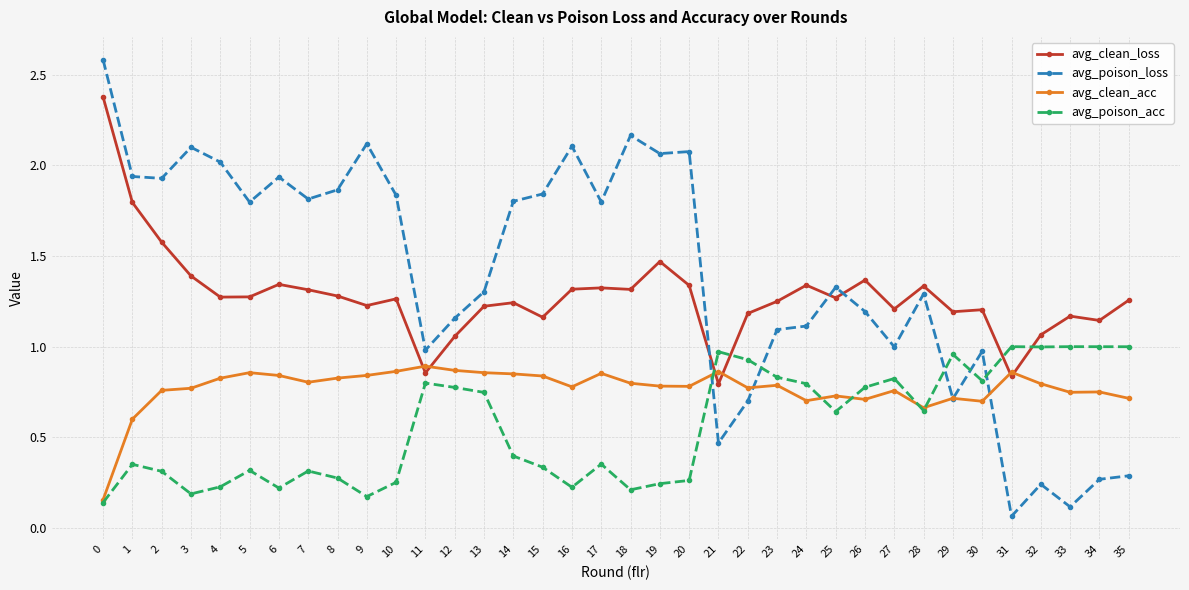

True or false: avg_poison_acc has more than 2 points higher than both neighbors.

True